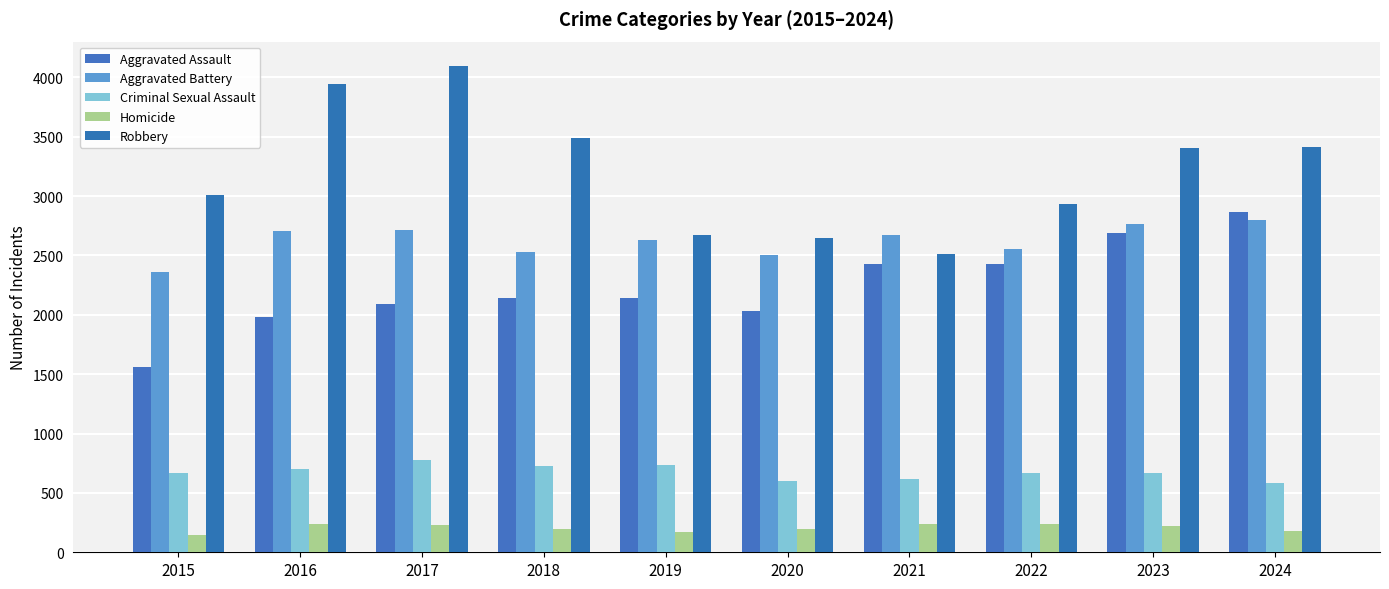

Is it true that Aggravated Assault equals 2693 at 2023?

True